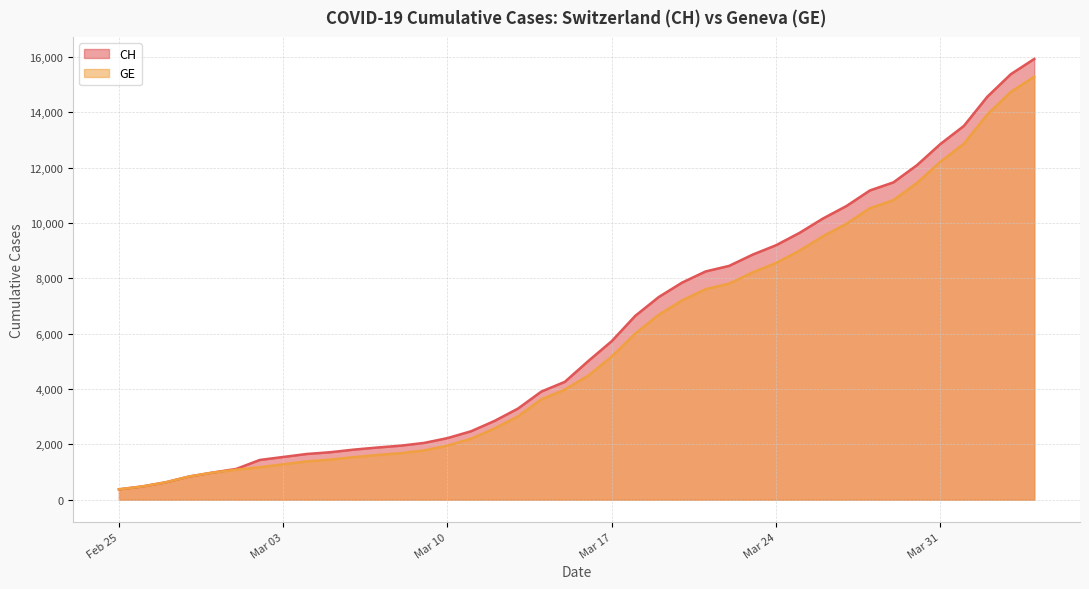

At which label is CH closest to 8150?

2020-03-21